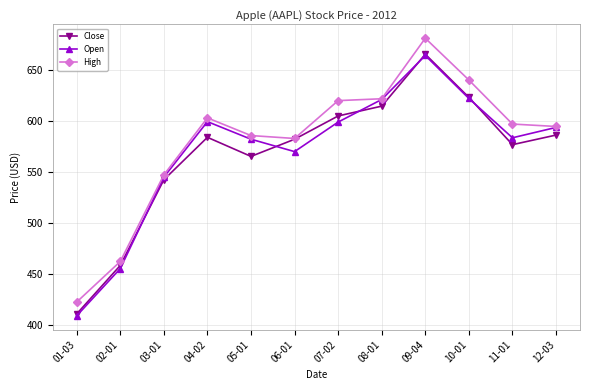

What is the difference between the maximum and minimum values in the Close series?

254.0